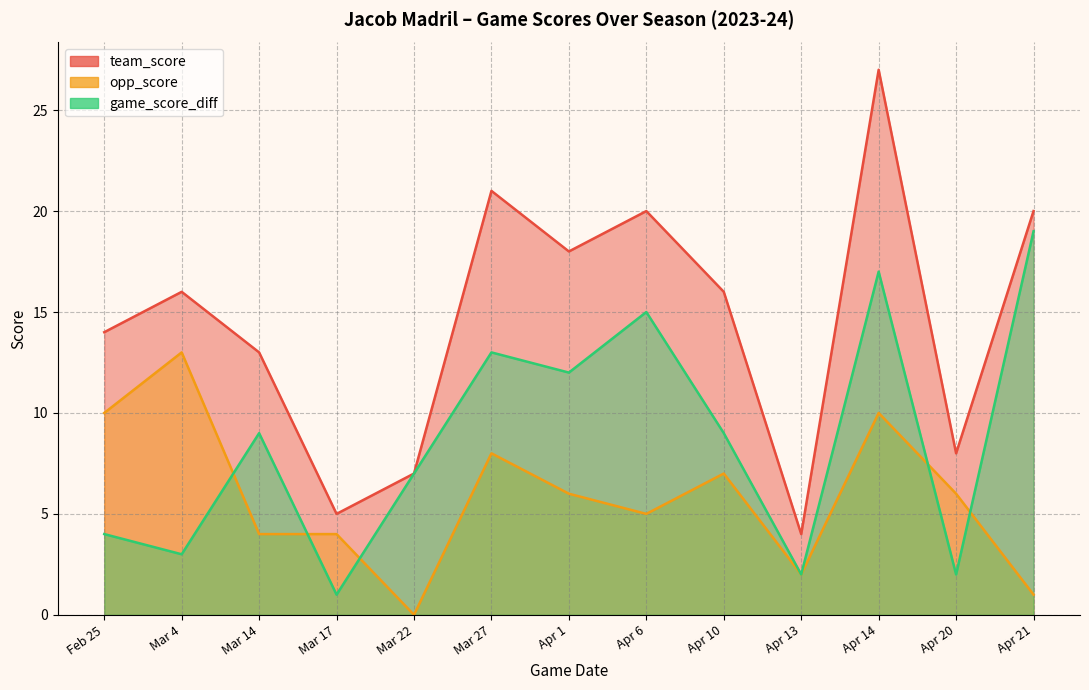

How many lines are shown in the chart?

3